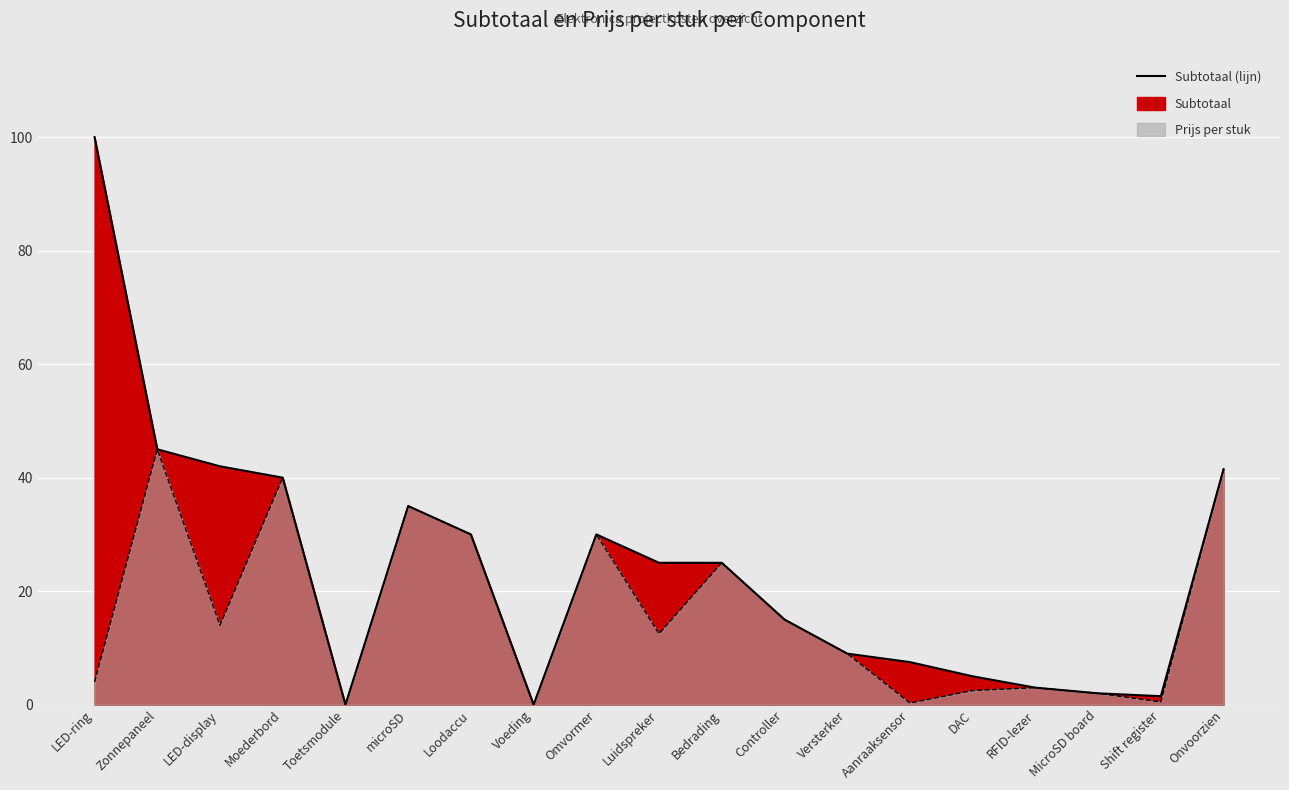

Which series has the largest total across all categories?

Subtotaal (lijn)